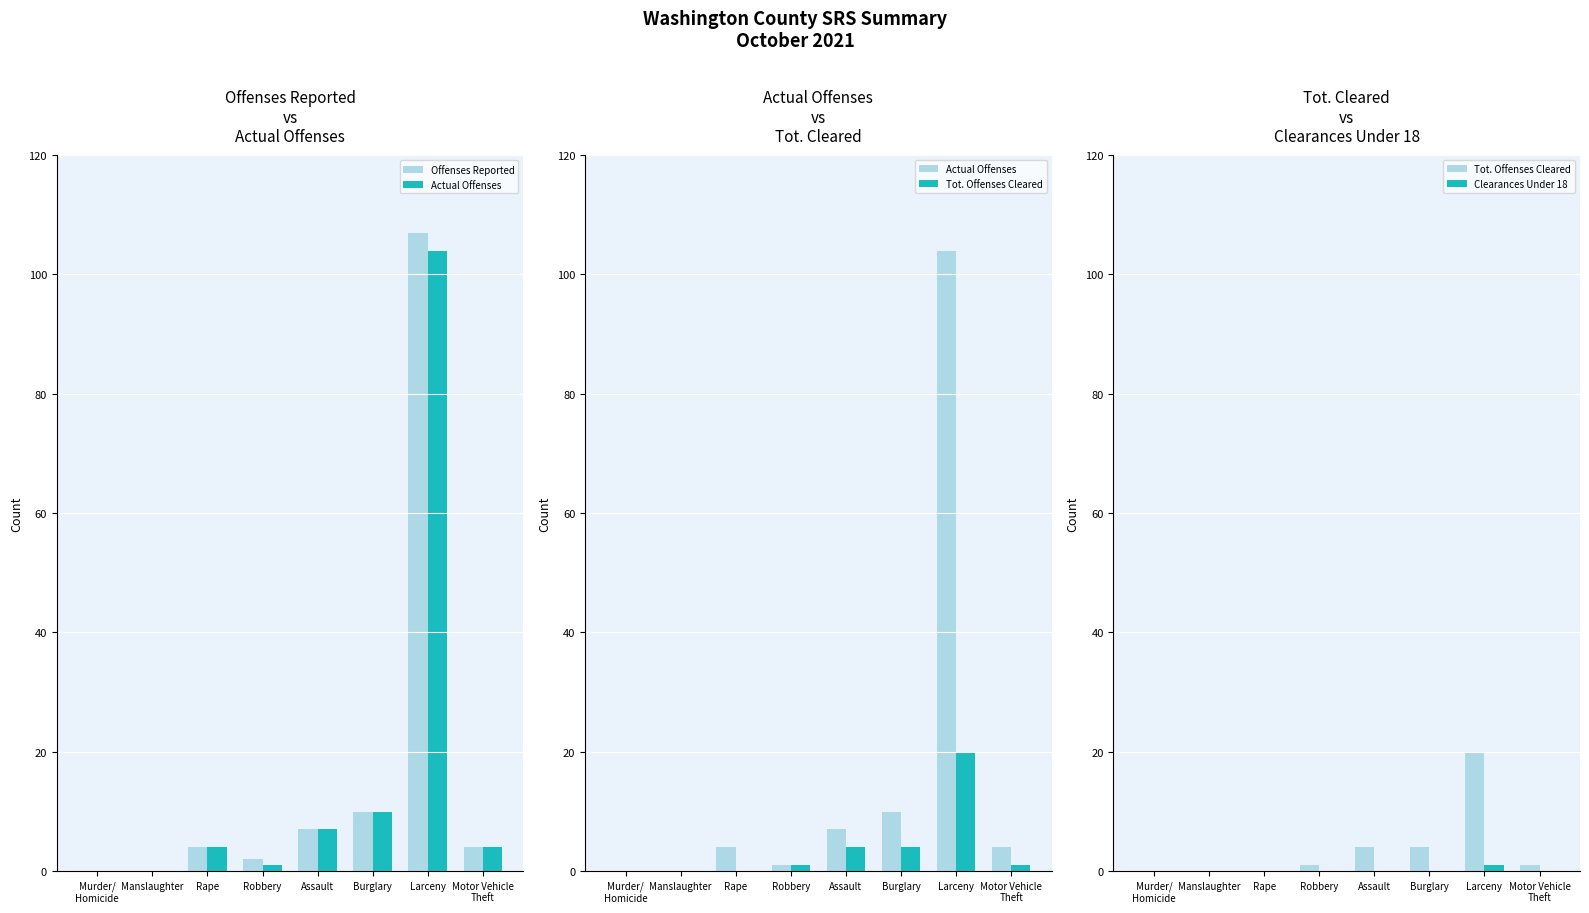

The Offenses Reported series shows 4 at Rape. True or false?

True